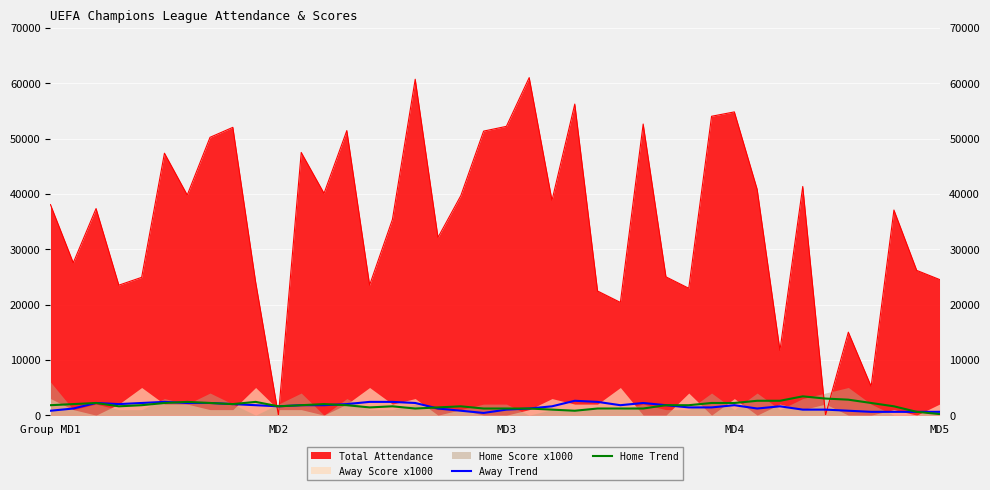

What is the highest value of the Away Trend series?

2600